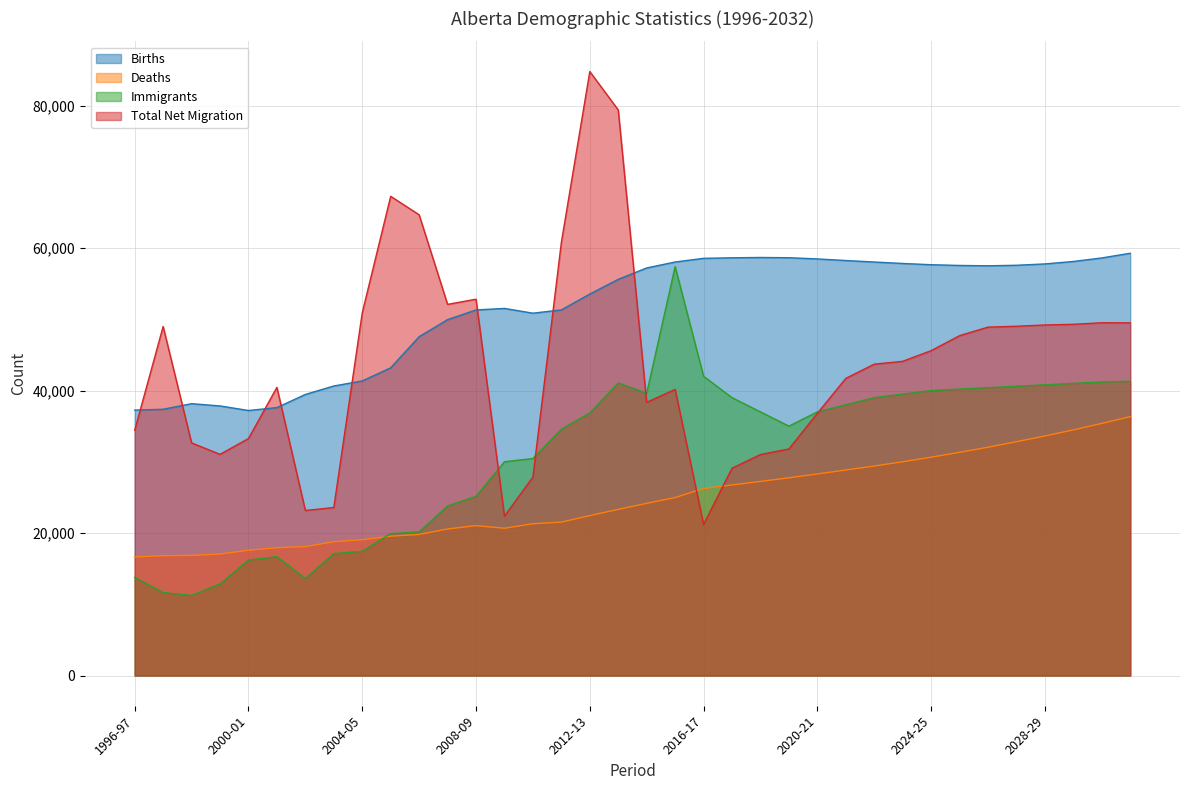

What is the label of the 29th point from the right?

2003-04